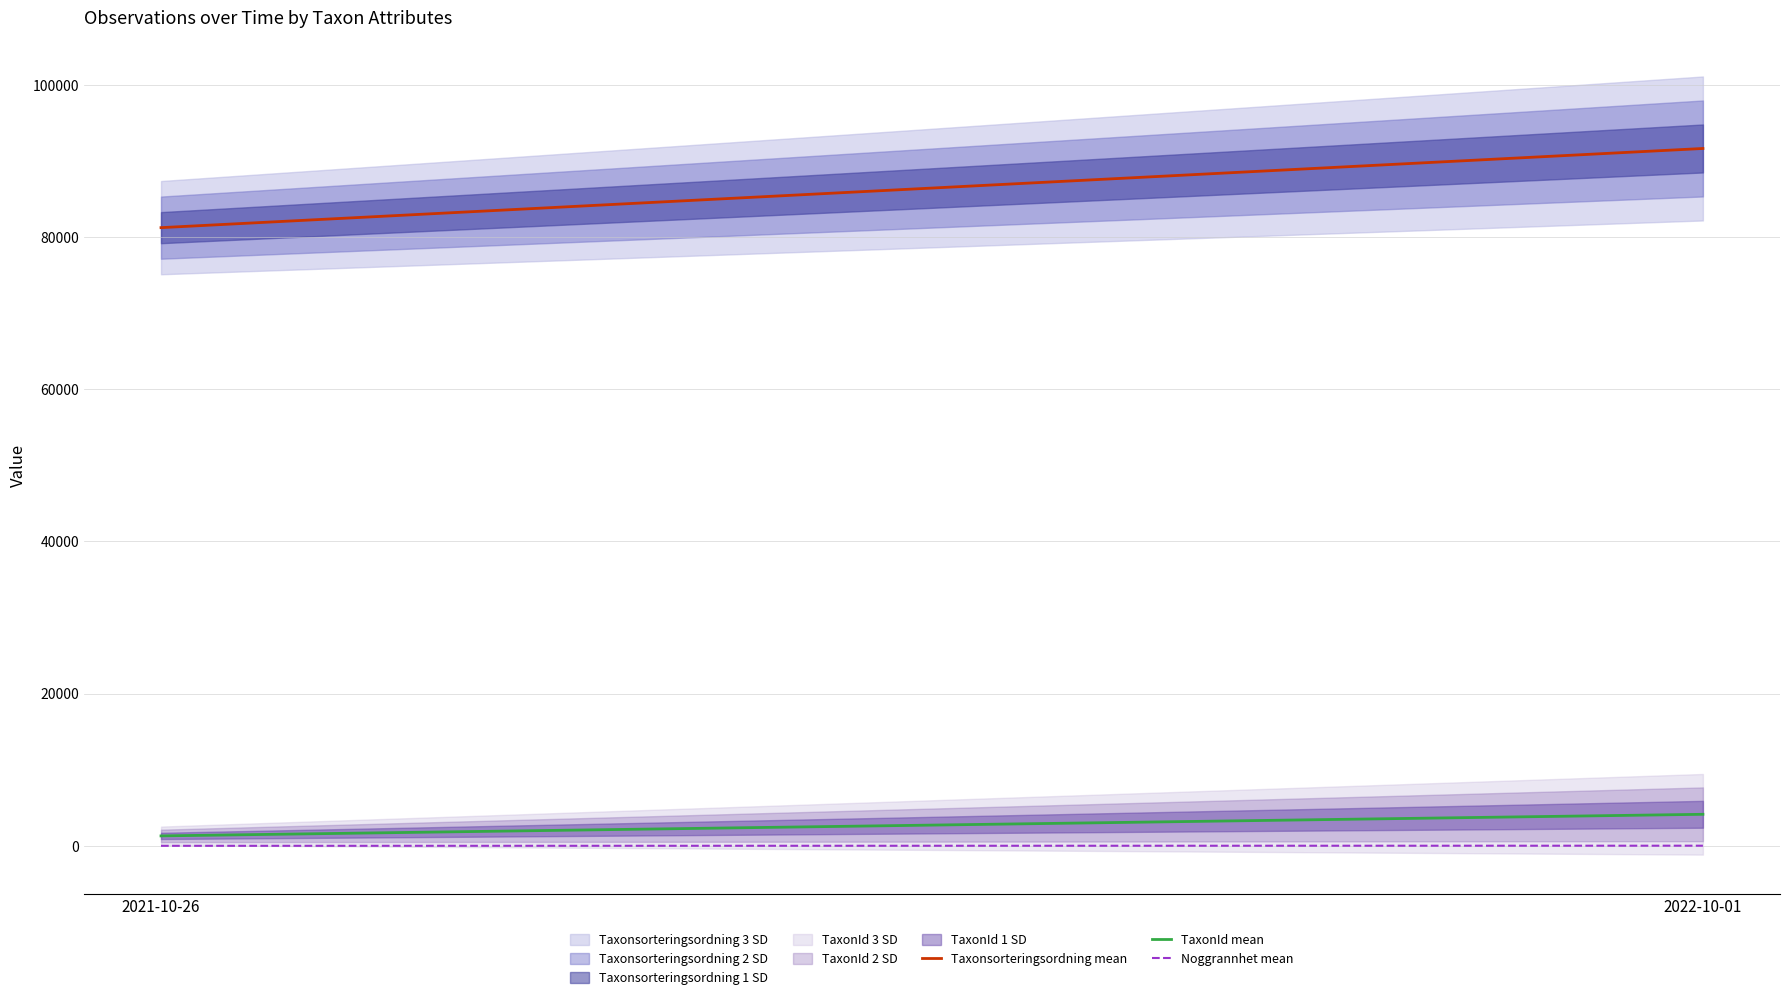

Is it true that Taxonsorteringsordning mean equals 133006.7 at 2021-10-26?

False